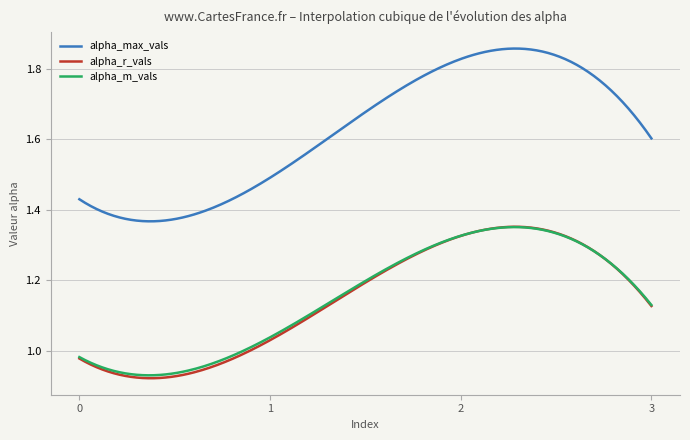

Does the chart display data point markers on the line(s)?

No